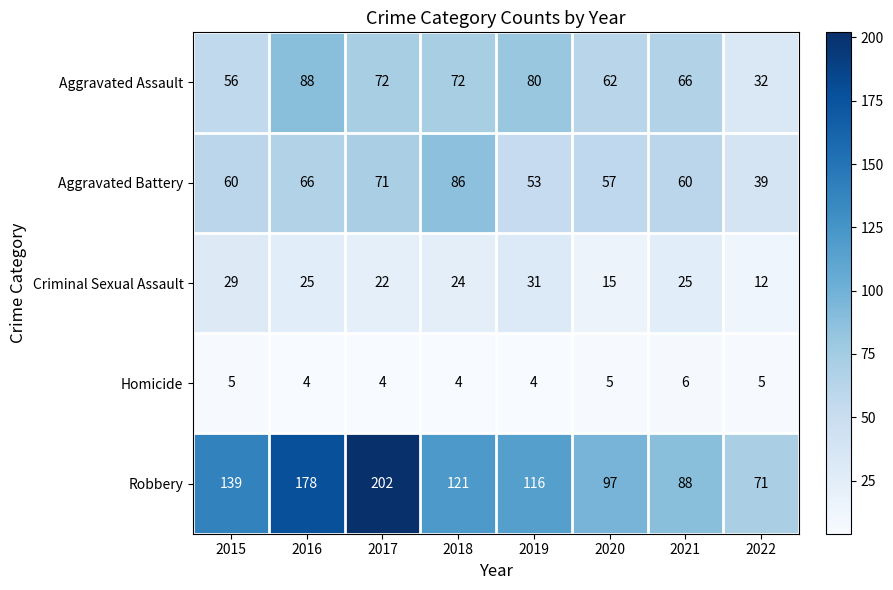

At which label is Aggravated Assault closest to 60?

2020